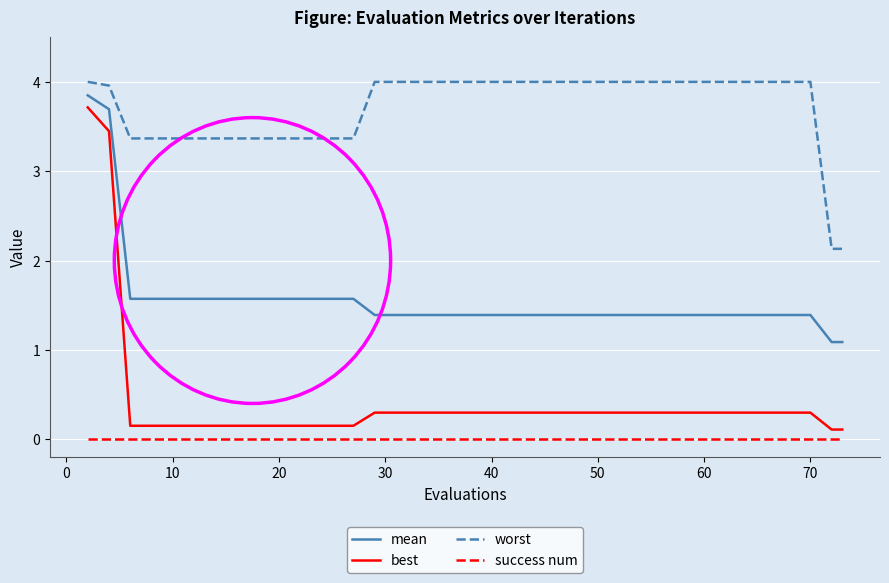

What is the maximum value shown in the chart?

4.0